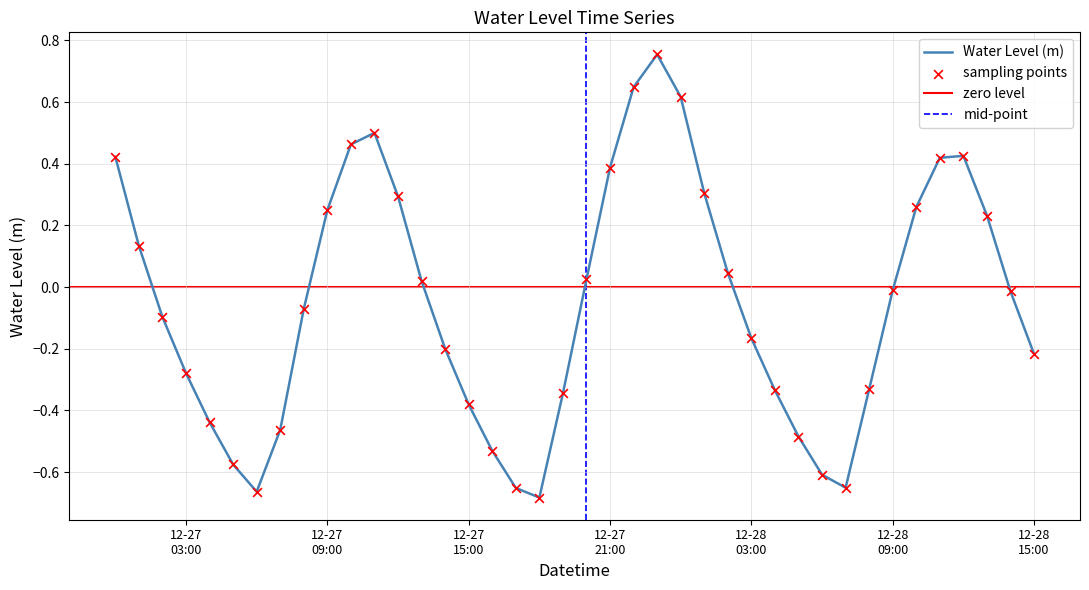

Which has a higher value, 2022-12-27 19:00:00 or 2022-12-27 21:00:00?

2022-12-27 21:00:00